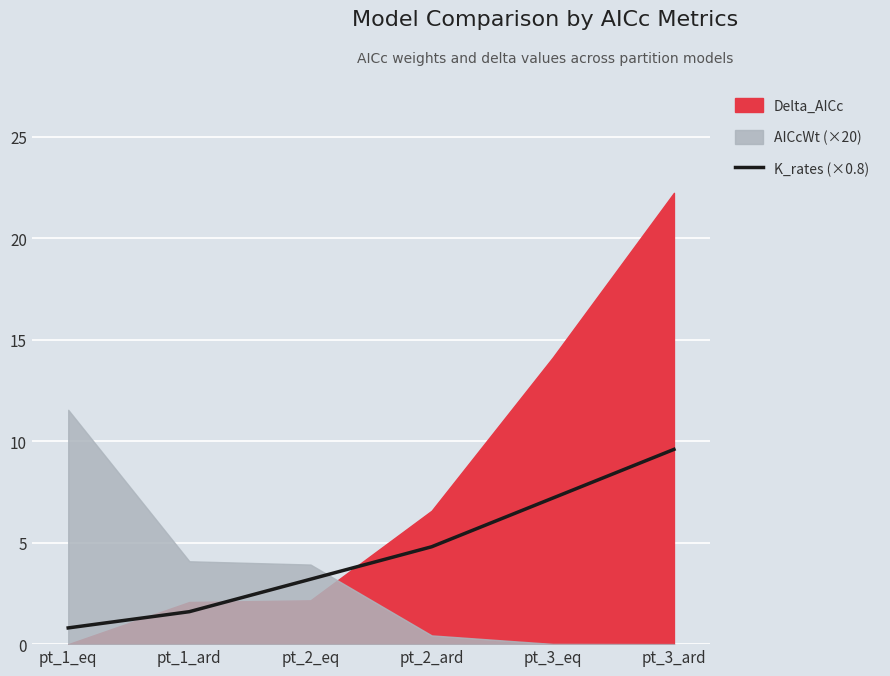

Read the value at pt_3_ard.

9.6